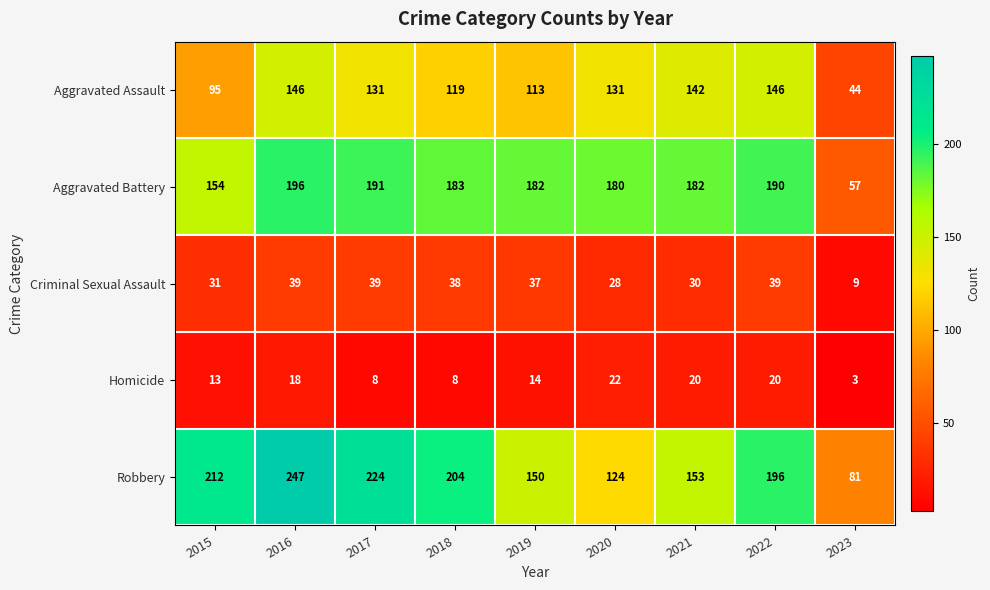

What is the minimum value shown in the chart?

3